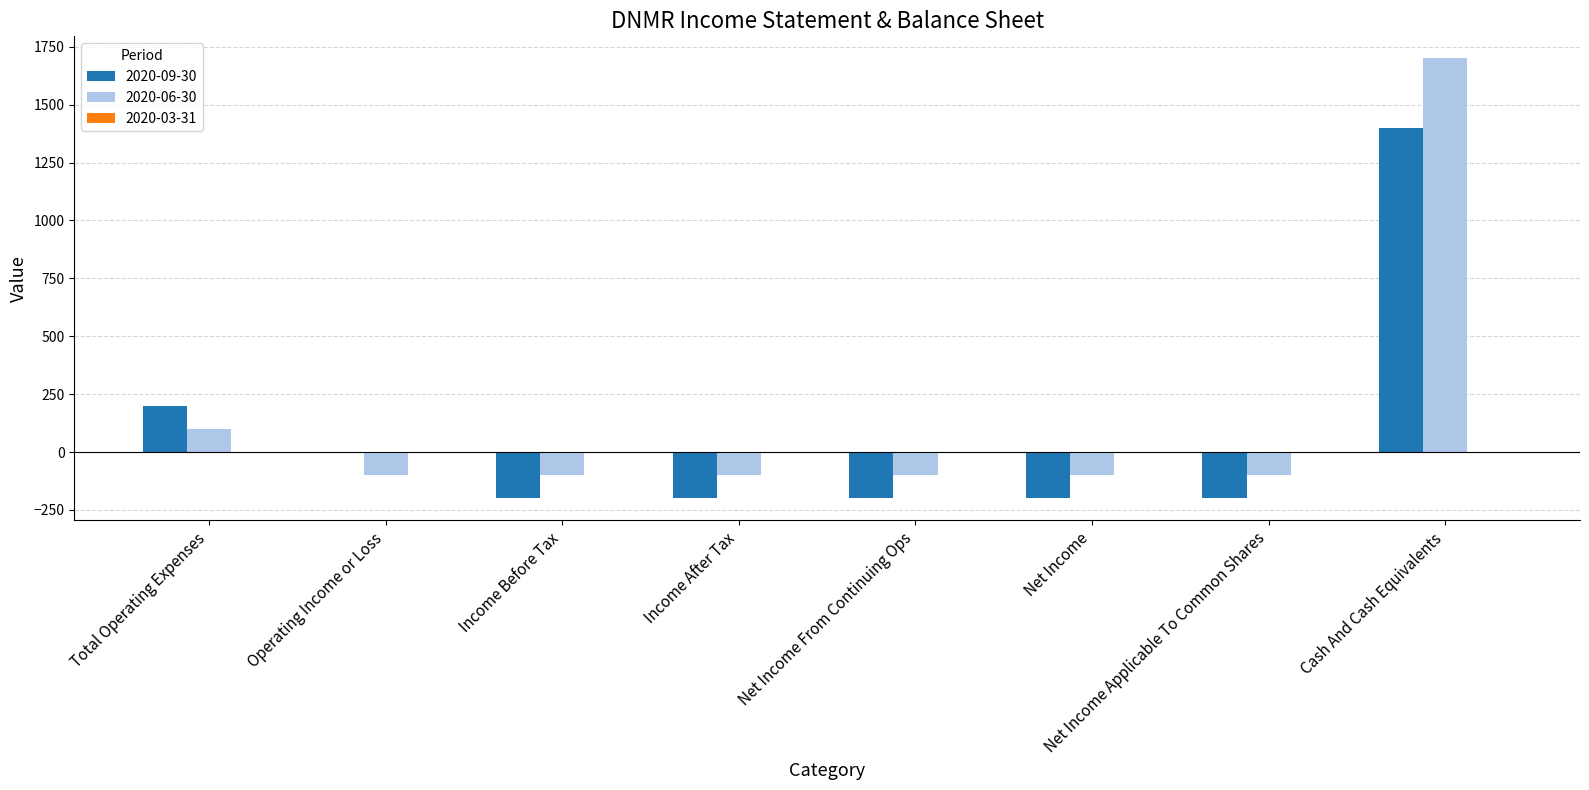

True or false: 2020-09-30 has a value of 0 at Operating Income or Loss.

True